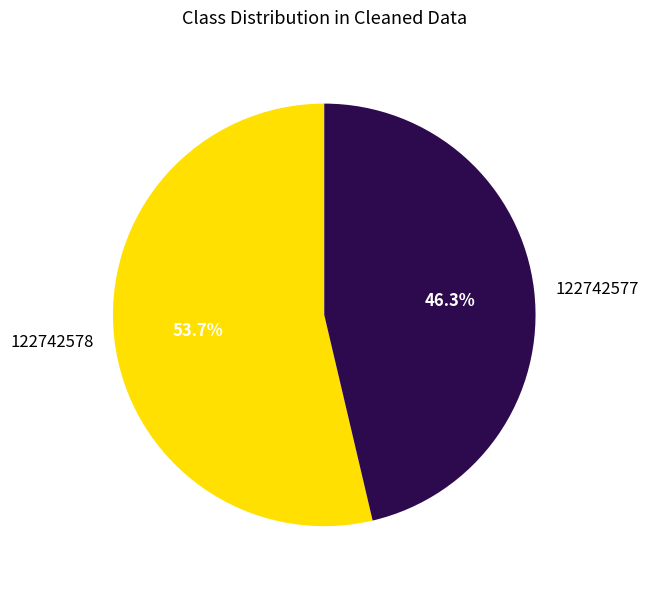

True or false: 122742578 accounts for 54% of the total.

True